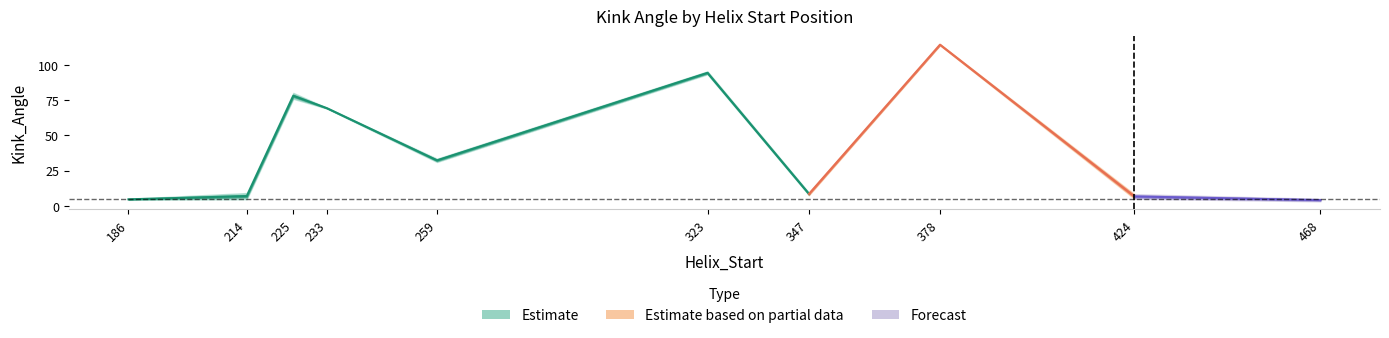

List the labels in order of Kink_Angle_B value, largest first.

378, 323, 225, 233, 259, 347, 424, 186, 214, 468